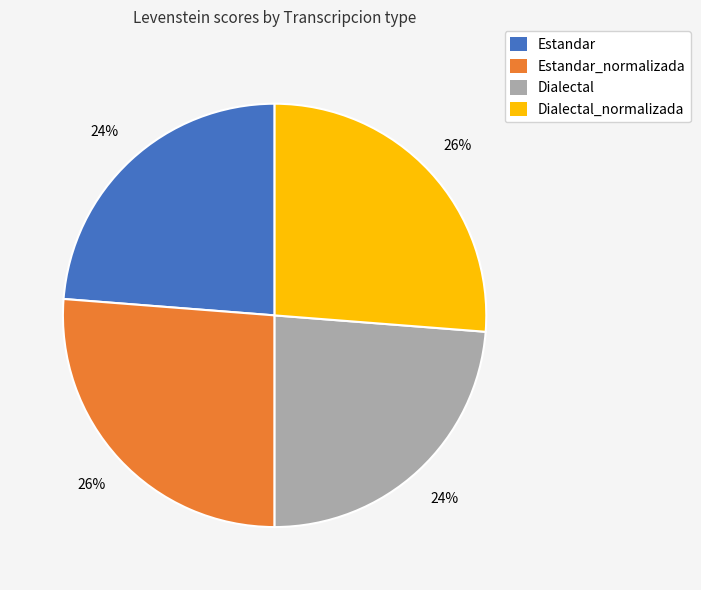

To the nearest percent, what is the average slice percentage?

25%